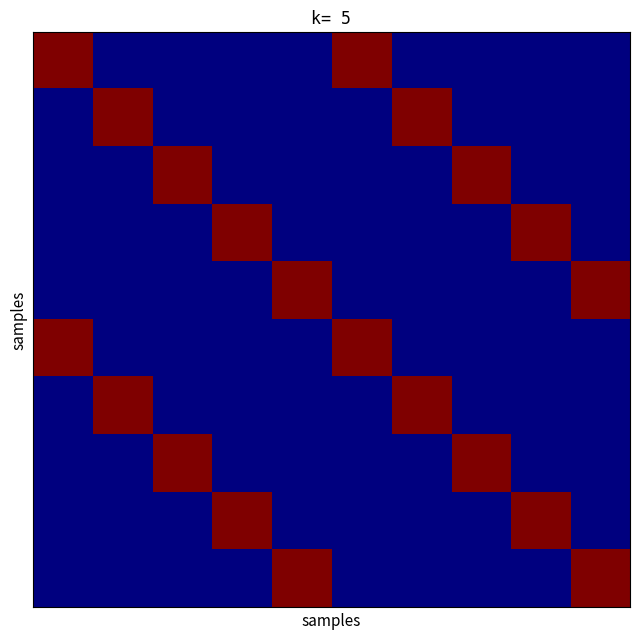

How many distinct data groups are displayed?

10